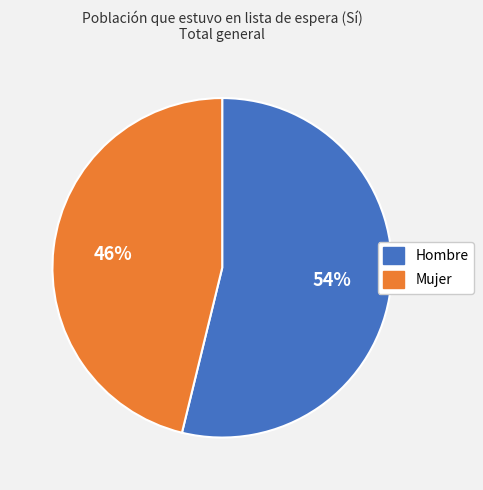

What is the ratio of the value at Mujer to the value at Hombre?

0.9